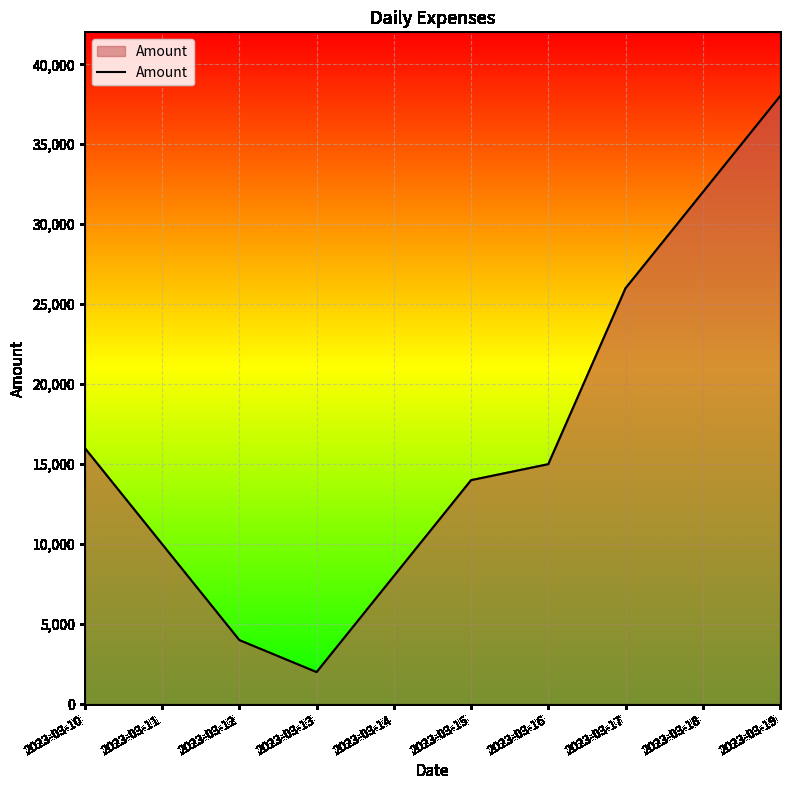

How many lines are shown in the chart?

1